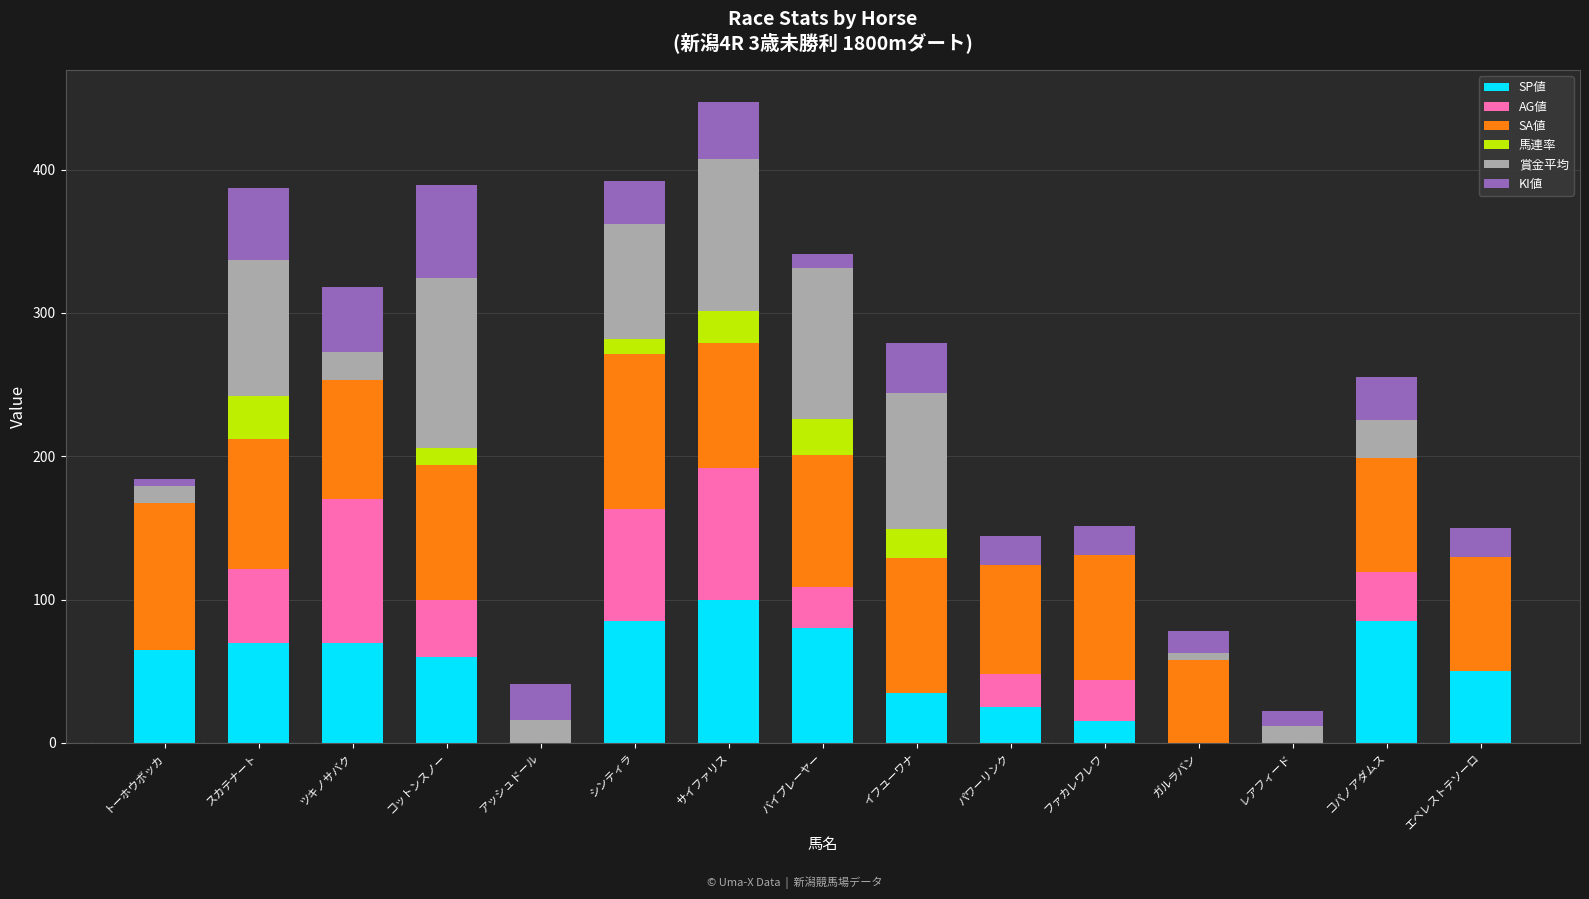

What is the total value across all series at パワーリンク?

144